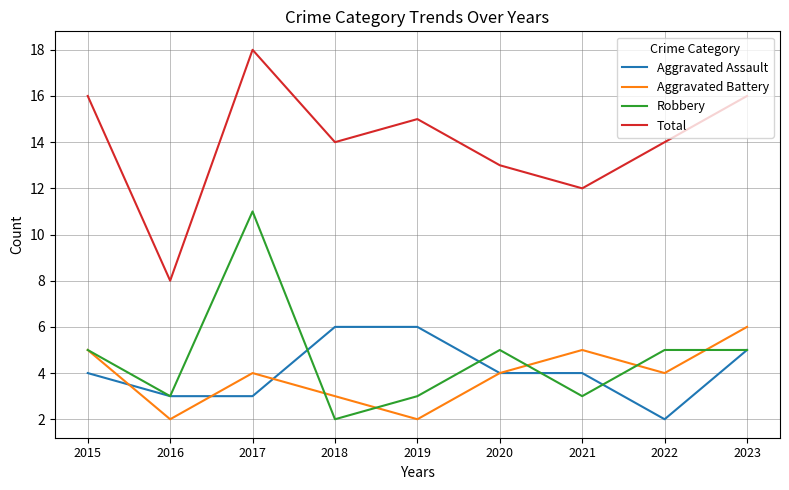

Which series has the widest spread of values?

Total